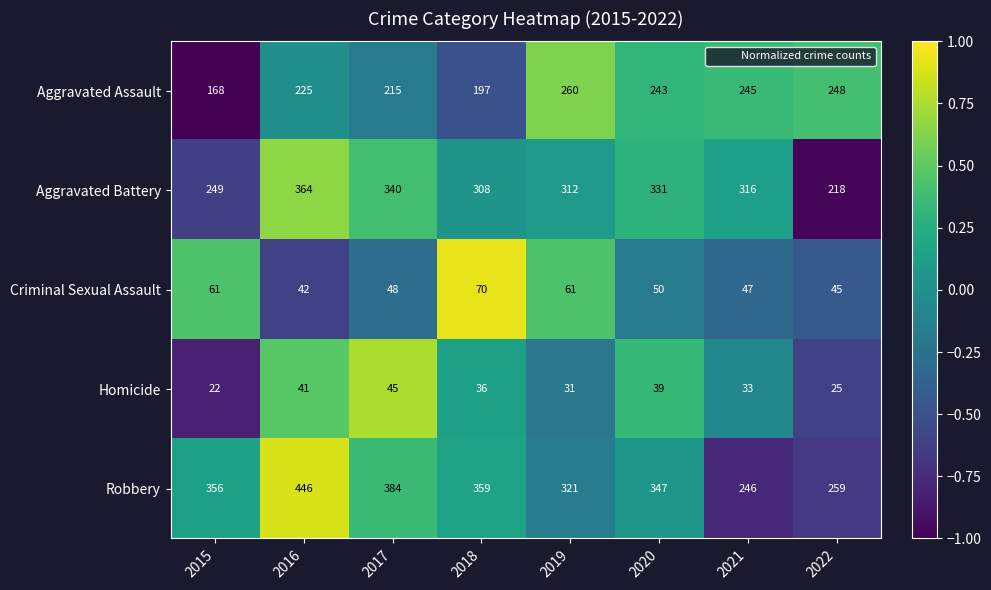

Which category has the highest value across all series?

2016